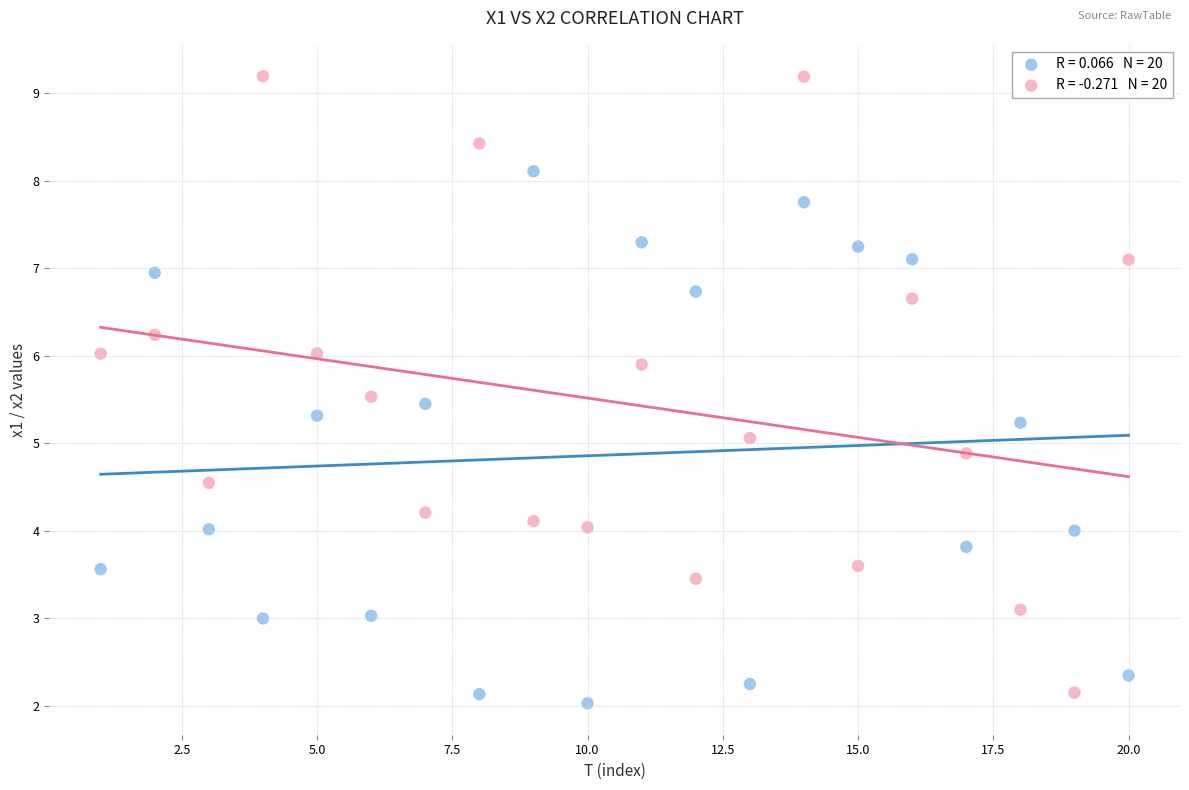

Across all data points, what is the range of X values (max minus min)?

19.0